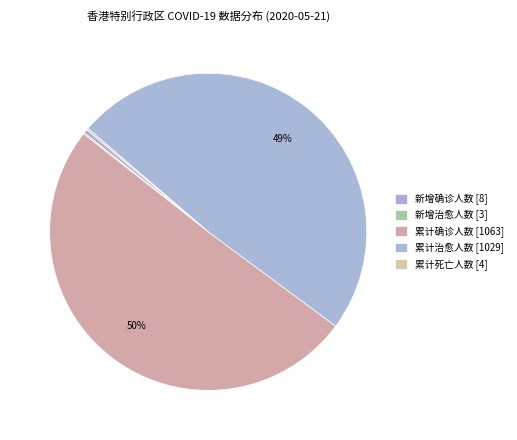

Between 累计确诊人数 and 新增治愈人数, which is larger?

累计确诊人数